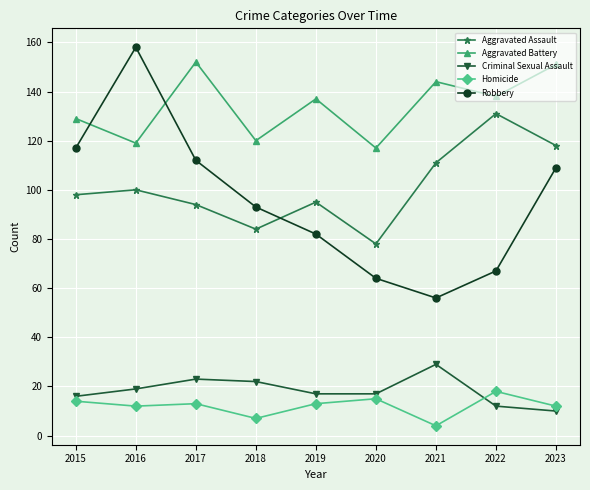

What is the value of the Homicide point at the 3rd from the left?

13